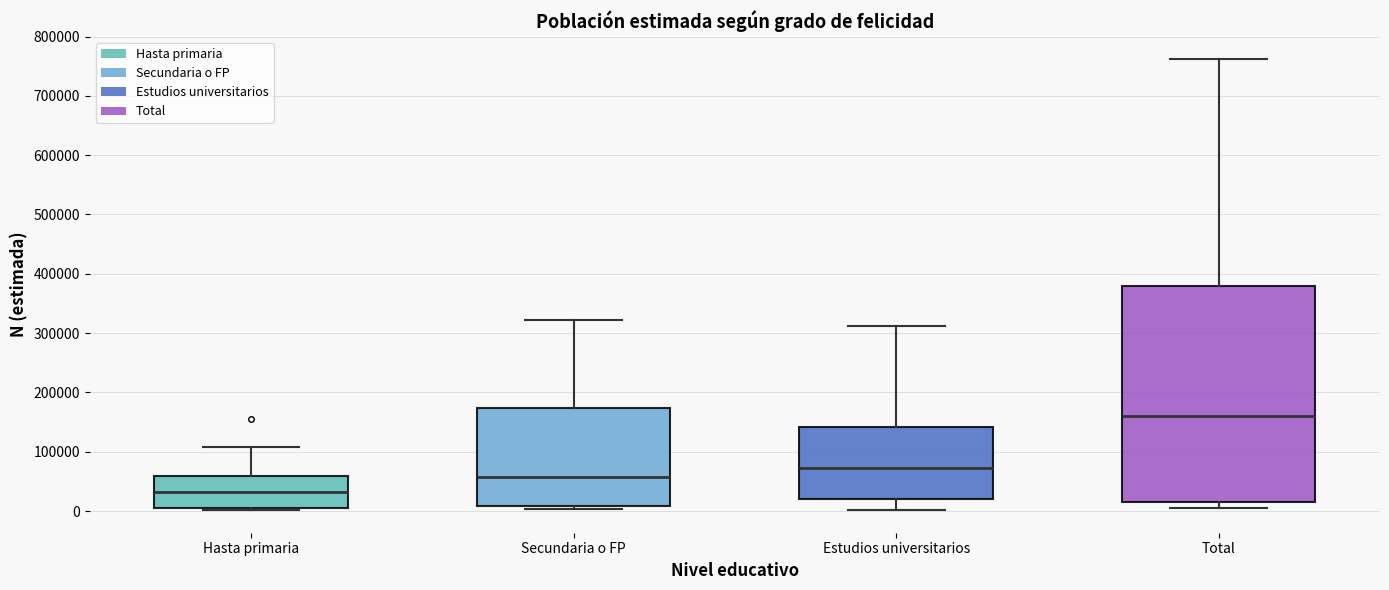

Reading left to right, transcribe this box plot: for each box, give where its median line is, the range the box spans, and where its two whiskers end, as read against the y-axis. The values are not printed on the chart, so give them approximately, as read against the axis.

Hasta primaria: median 30000, box 0 to 60000, whiskers 0 (just below the box's lower edge) to 110000
Secundaria o FP: median 60000, box 10000 to 170000, whiskers 0 to 320000
Estudios universitarios: median 70000, box 20000 to 140000, whiskers 0 to 310000
Total: median 160000, box 20000 to 380000, whiskers 10000 to 760000